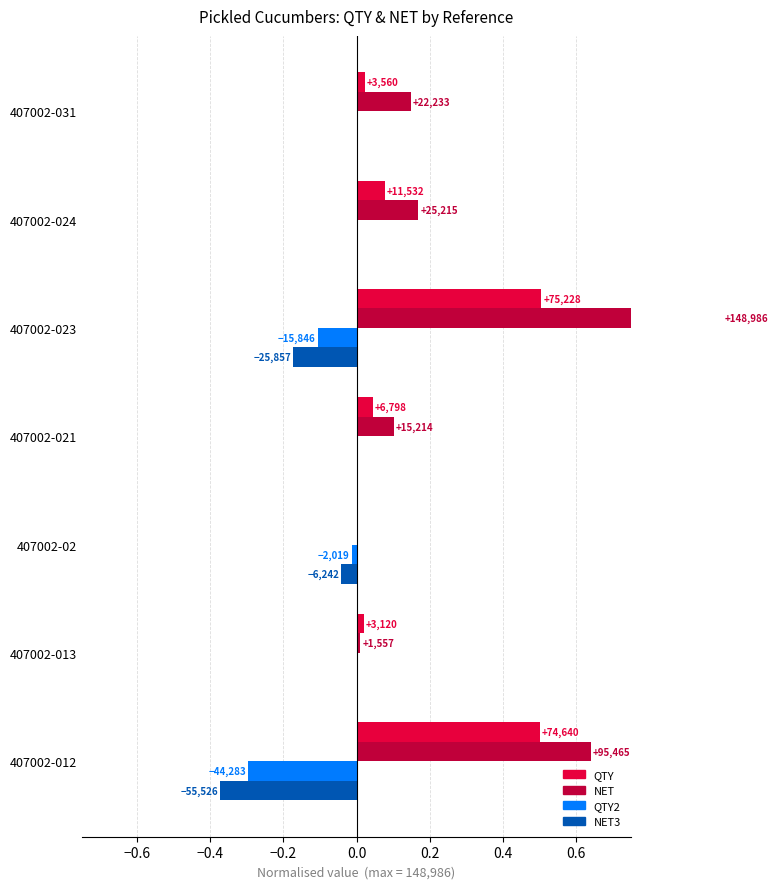

Rank the series at 407002-013 from lowest to highest value.

QTY2, NET3, NET, QTY